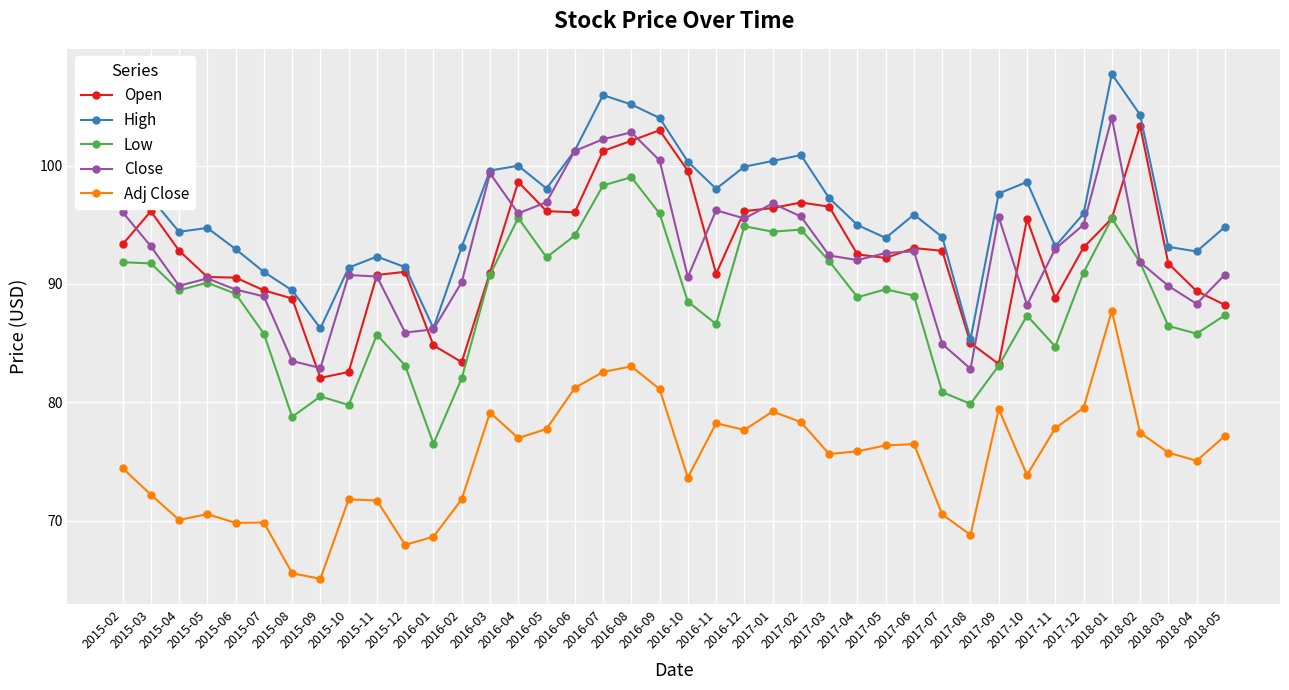

What is the label of the 29th point from the right?

2016-01